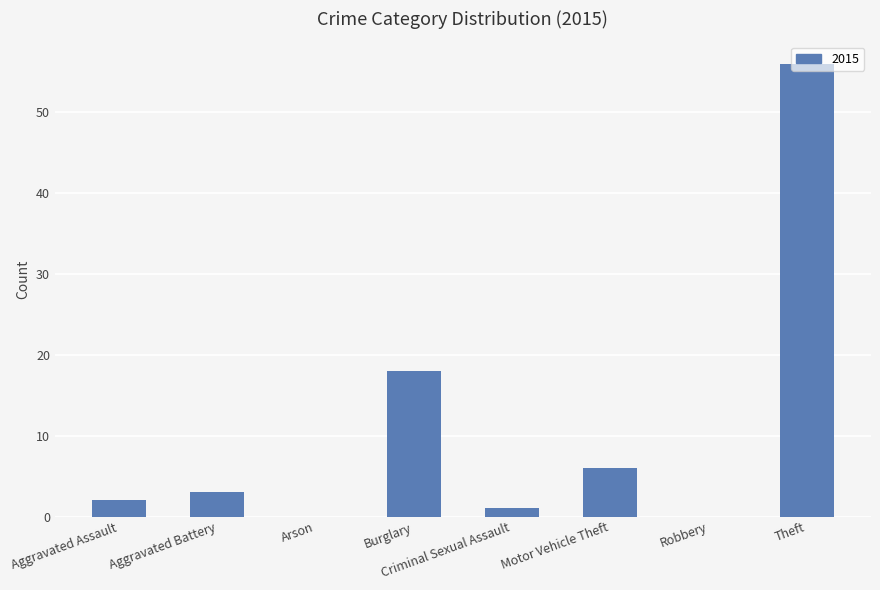

Which category has the highest value across all series?

Theft